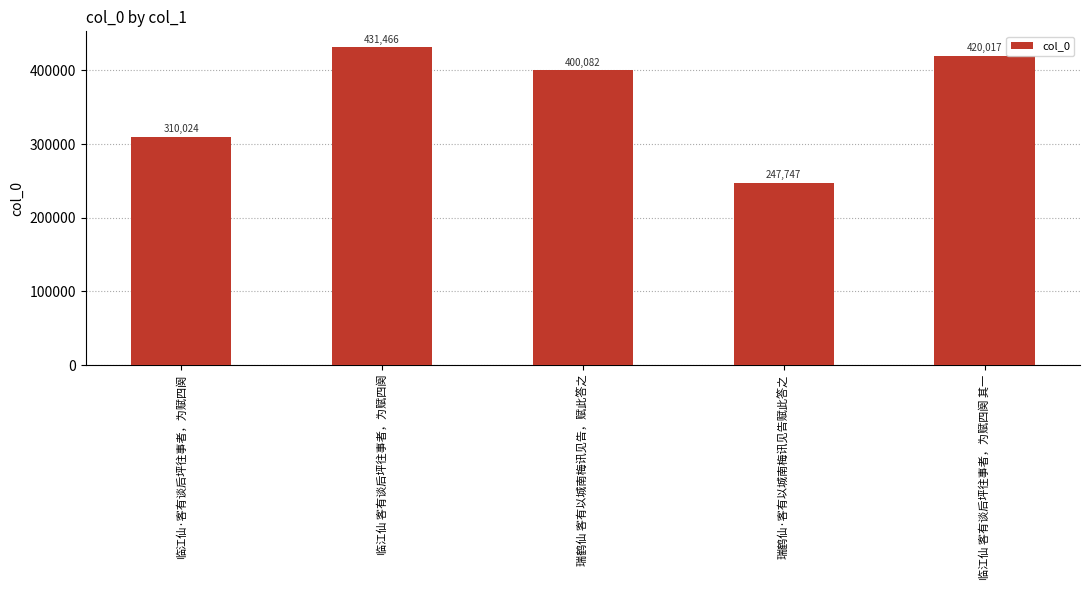

What is the label of the 5th bar from the left?

临江仙 客有谈后坪往事者，为赋四阕 其一